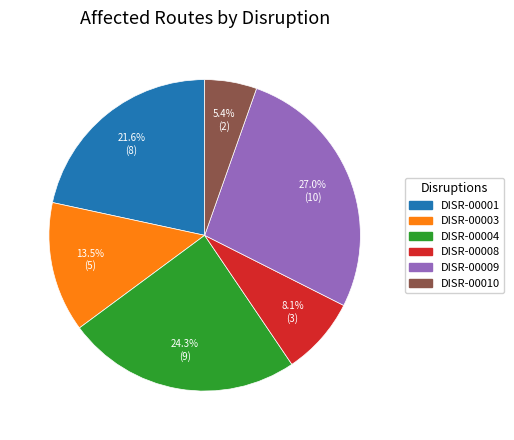

Is there a majority slice in this chart?

No